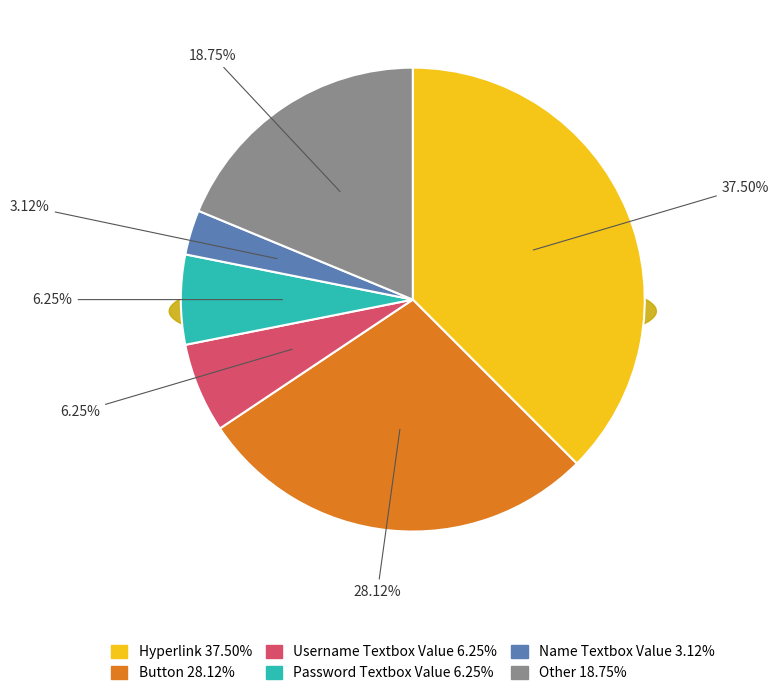

Does any single category account for the majority?

No